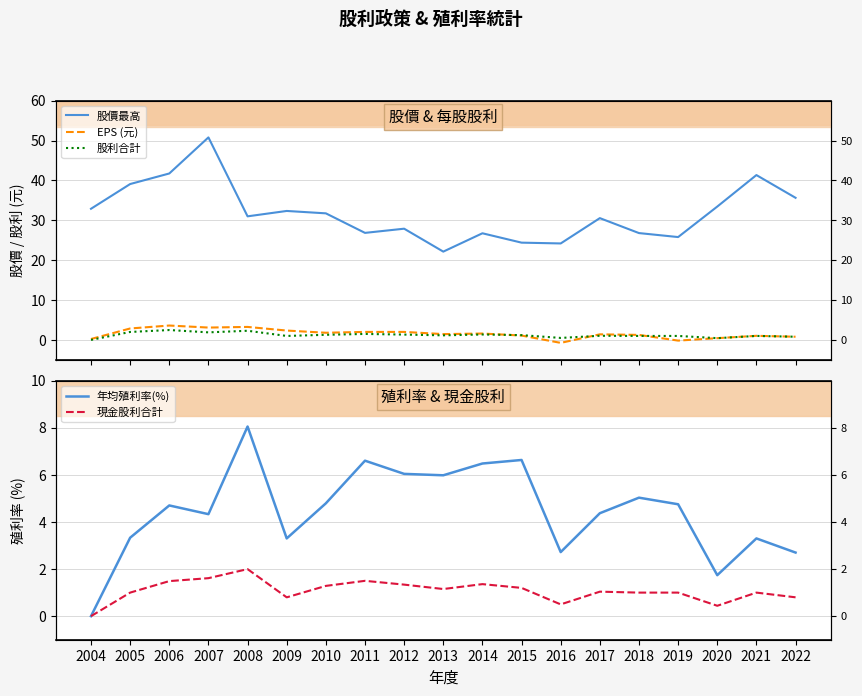

What is the difference between the highest and lowest values at 2019?

26.0